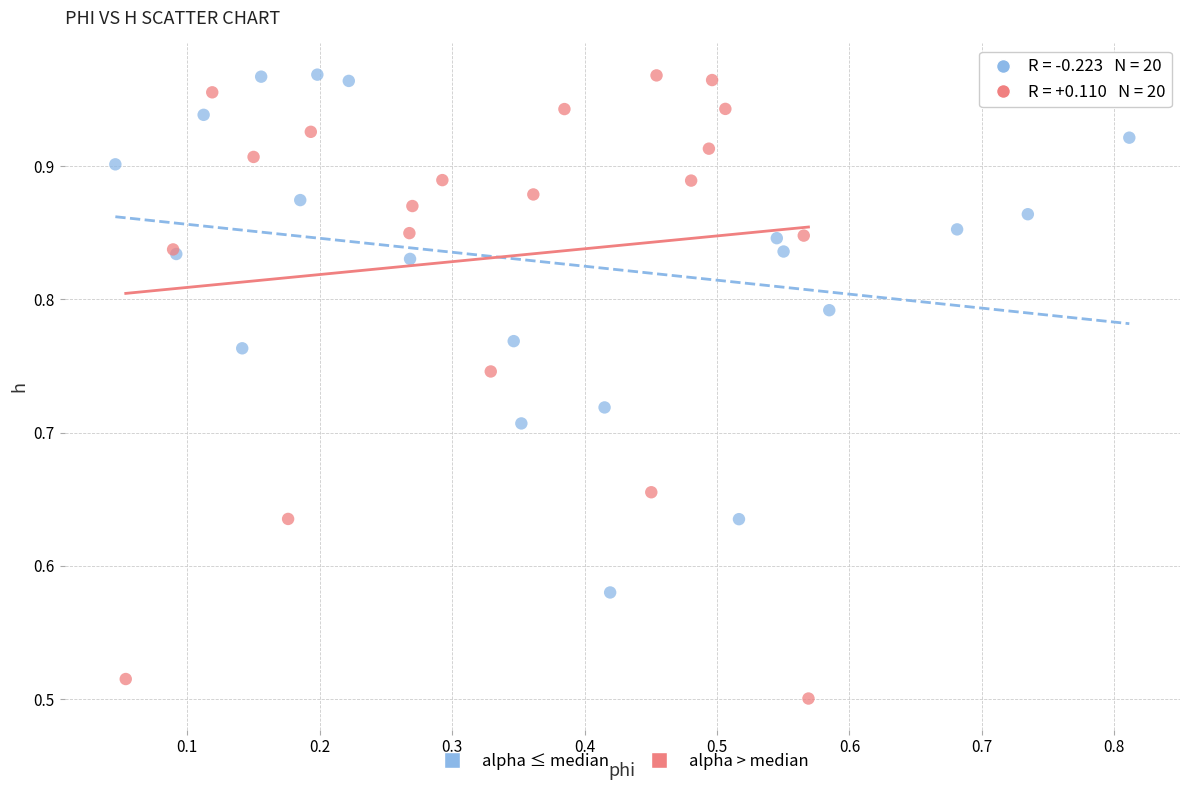

Which series has the largest Y range (max minus min)?

alpha > median